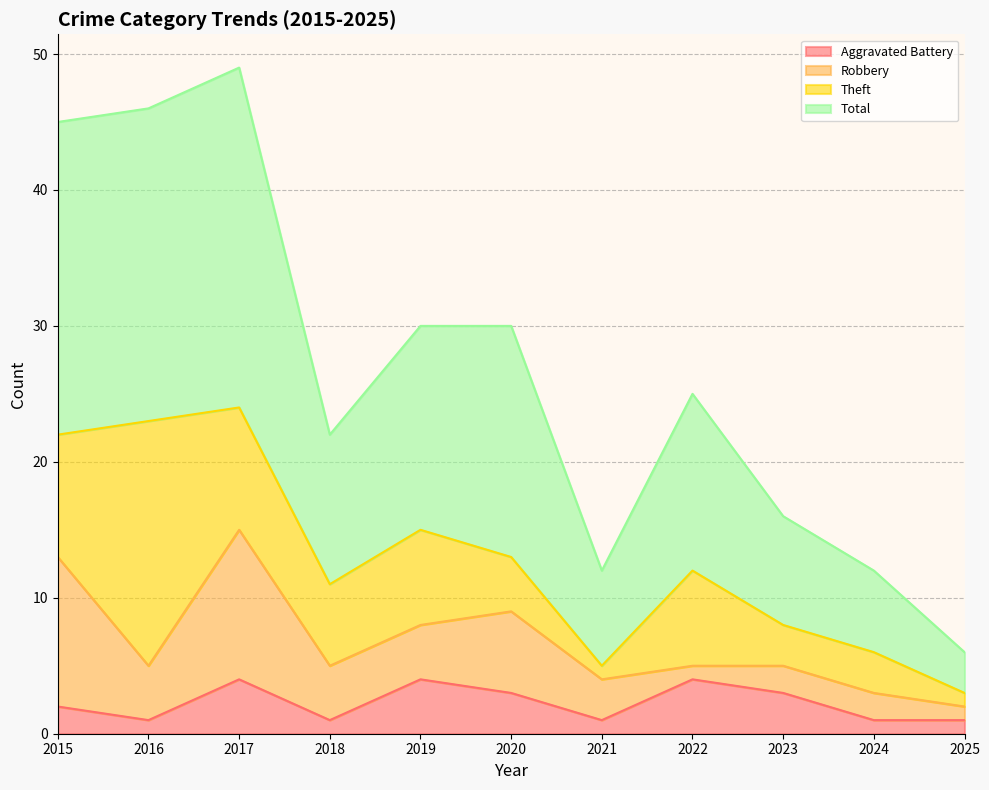

What is the sum of the Aggravated Battery values at 2025 and 2017?

5